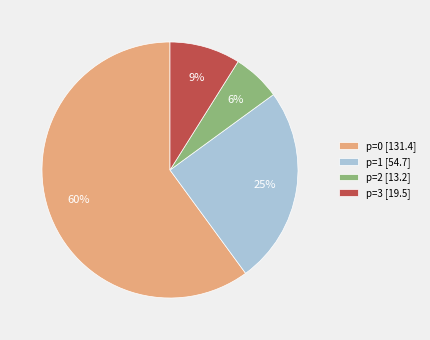

To the nearest percent, what percentage of the pie is p=3 [19.5]?

9%